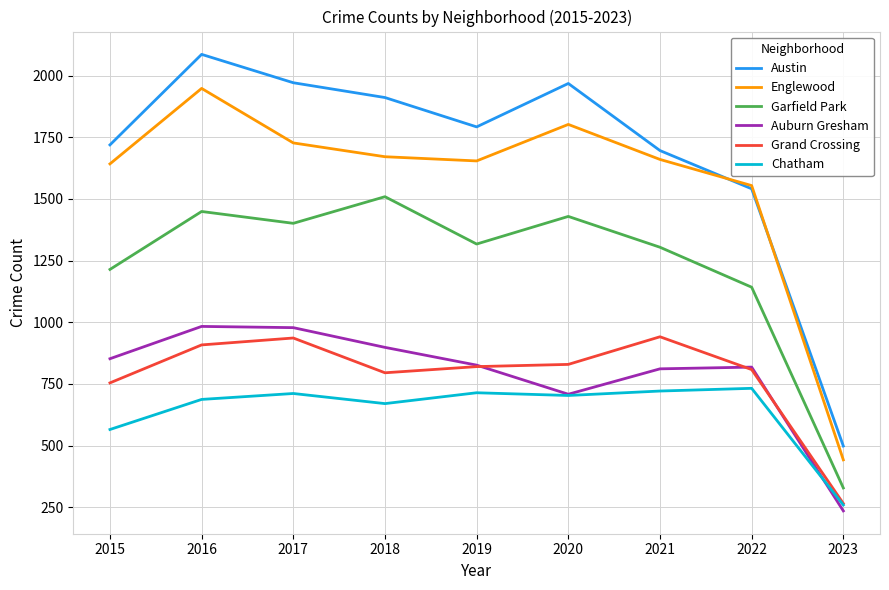

Which series has the widest spread of values?

Austin